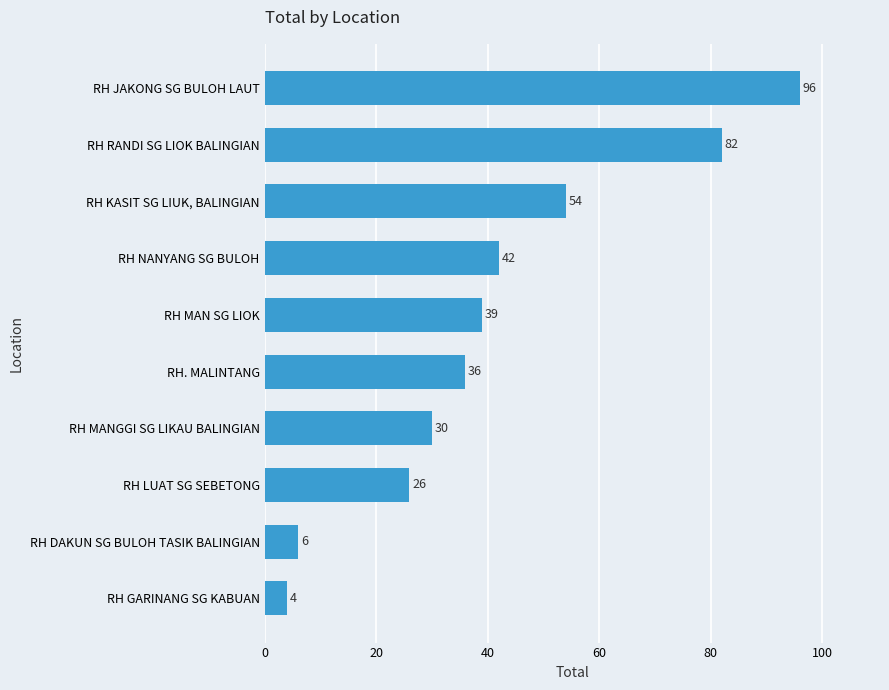

Reading bottom to top, transcribe all the data shown in this chart.

4	6	26	30	36	39	42	54	82	96